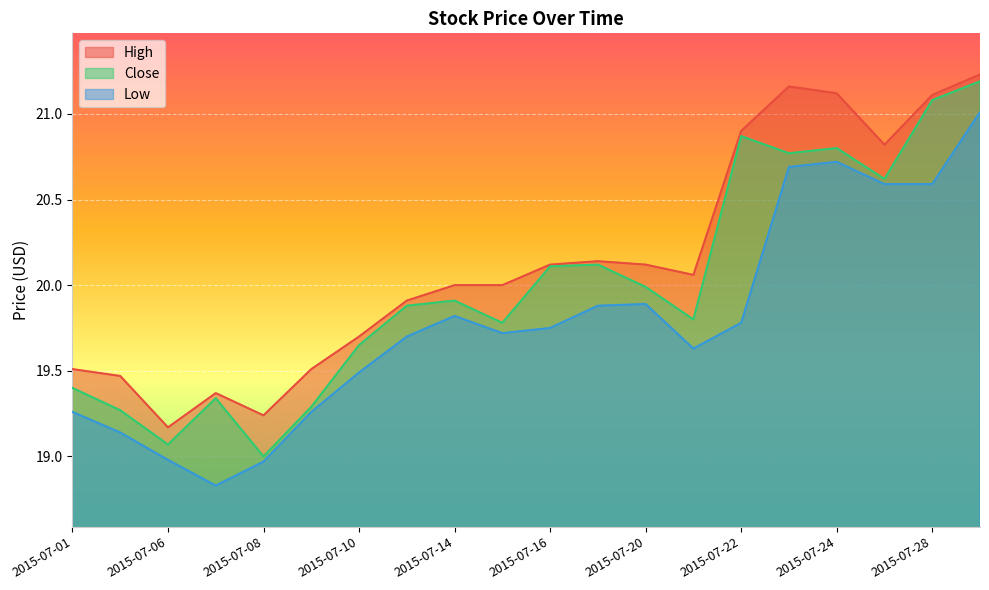

At which label does High reach its minimum?

2015-07-06